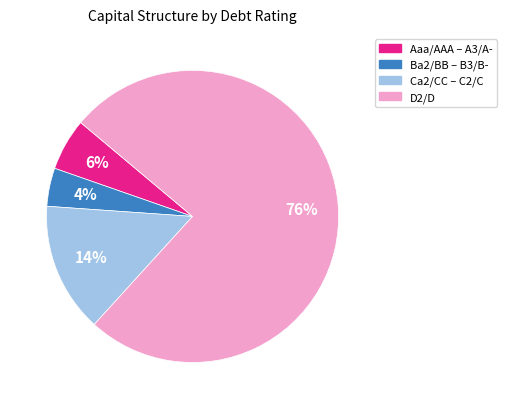

To the nearest percent, what is the average slice percentage?

25%